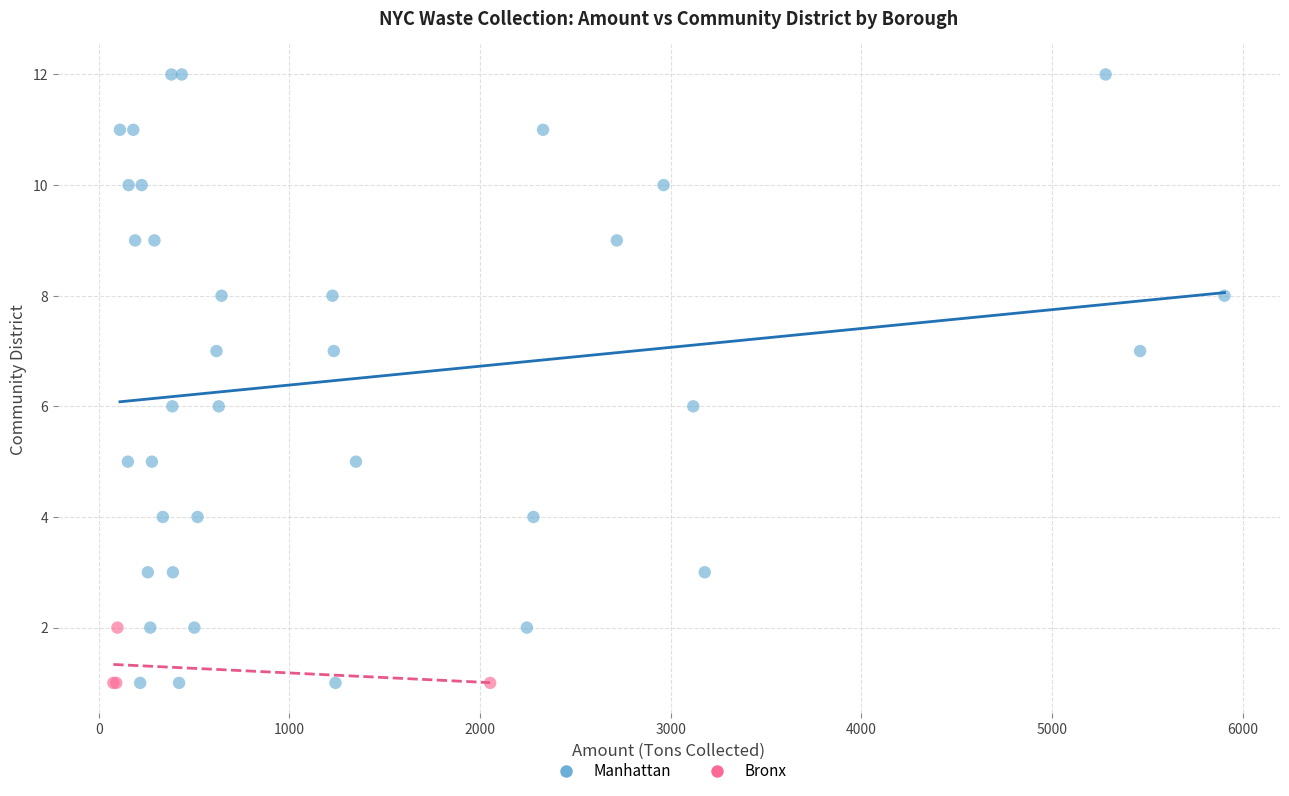

Which series contains the highest Y value?

Manhattan